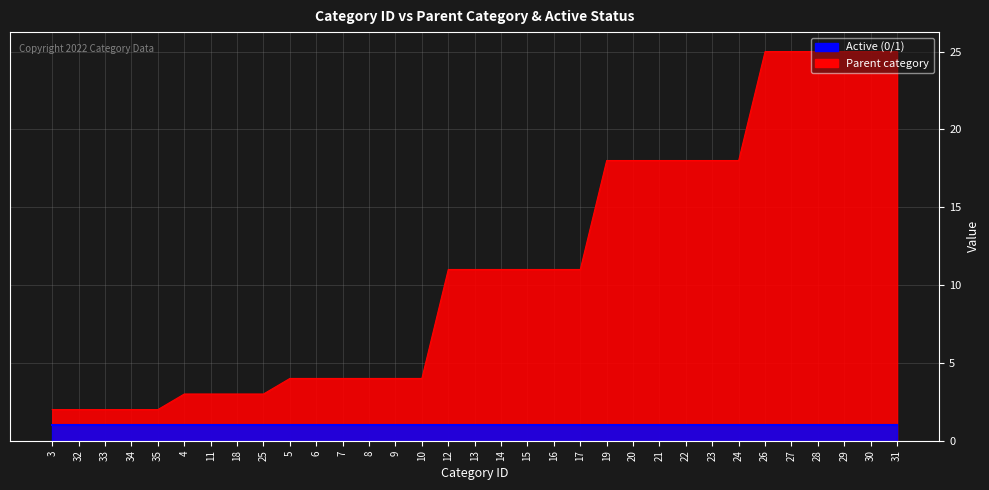

Rank the categories by value from lowest to highest.

3, 32, 33, 34, 35, 4, 11, 18, 25, 5, 6, 7, 8, 9, 10, 12, 13, 14, 15, 16, 17, 19, 20, 21, 22, 23, 24, 26, 27, 28, 29, 30, 31